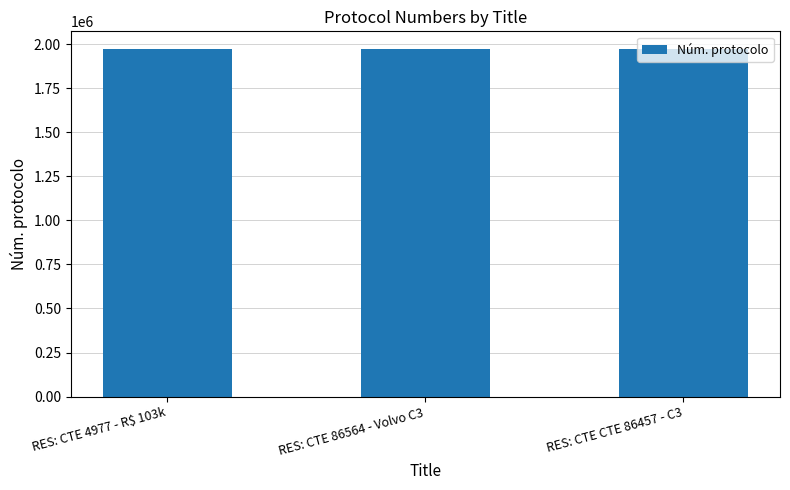

Where is the data nearest to the value 1974745?

RES: CTE 86564 - Volvo C3